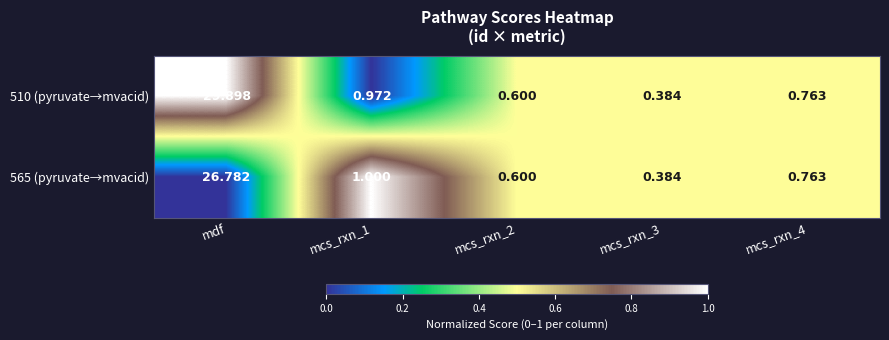

Is the value of 510 (pyruvate→mvacid) at mcs_rxn_3 greater than the value of 565 (pyruvate→mvacid) at mcs_rxn_4?

No